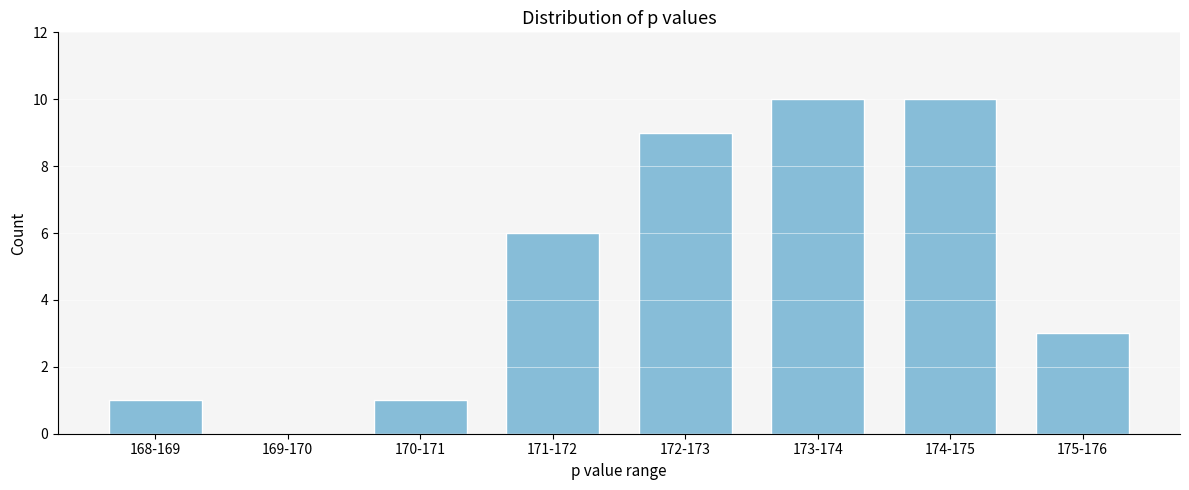

Reading left to right, transcribe all the data shown in this chart.

168-169=1	169-170=0	170-171=1	171-172=6	172-173=9	173-174=10	174-175=10	175-176=3